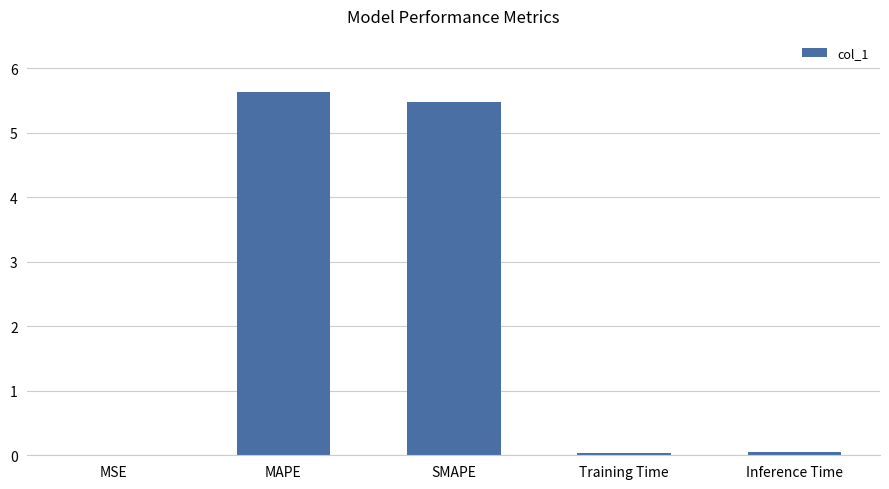

The chart shows a value of 7.3 at SMAPE. True or false?

False